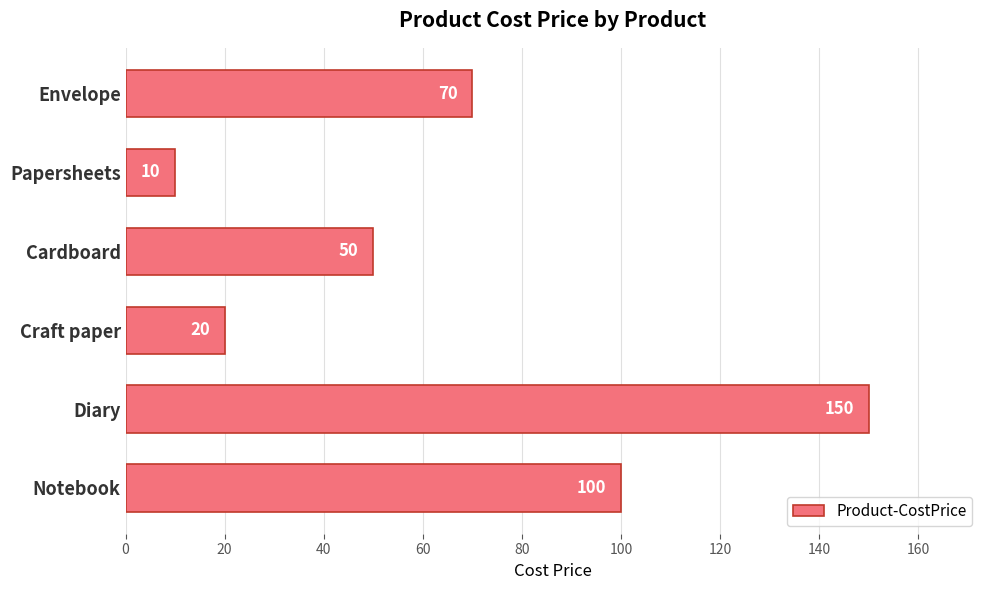

Count the number of data series in this chart.

1